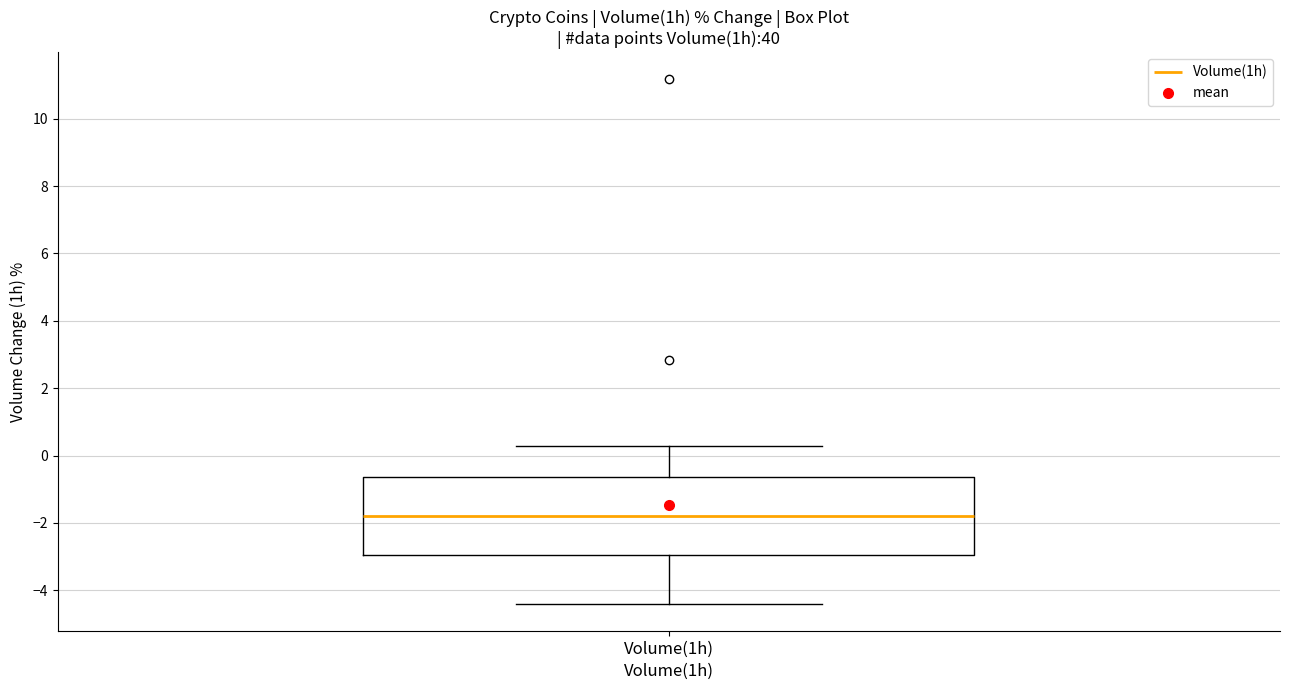

Where does the lower whisker of the box for Volume(1h) end on the y-axis? The values are not printed on the chart, so give them approximately, as read against the axis.

-4.4